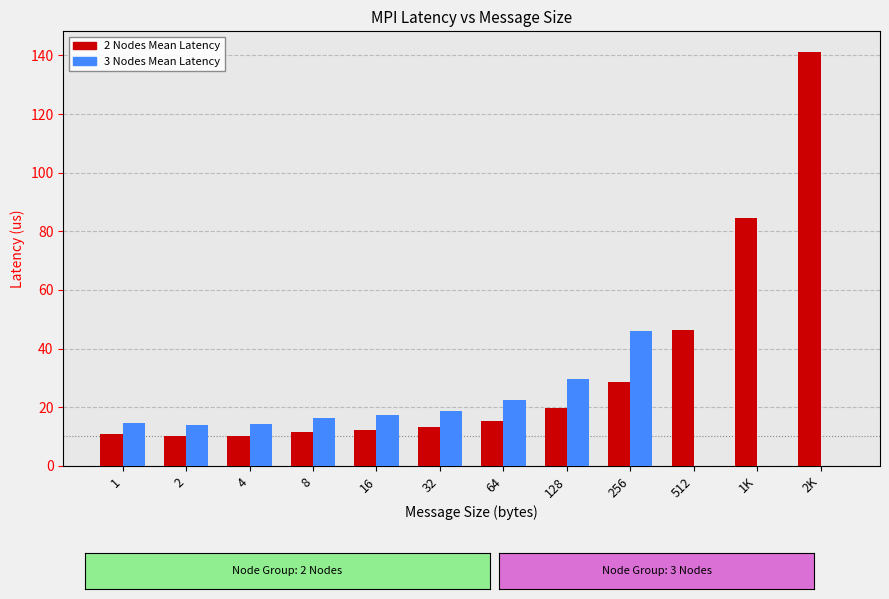

Are the bars grouped side by side (vs. stacked)?

Yes